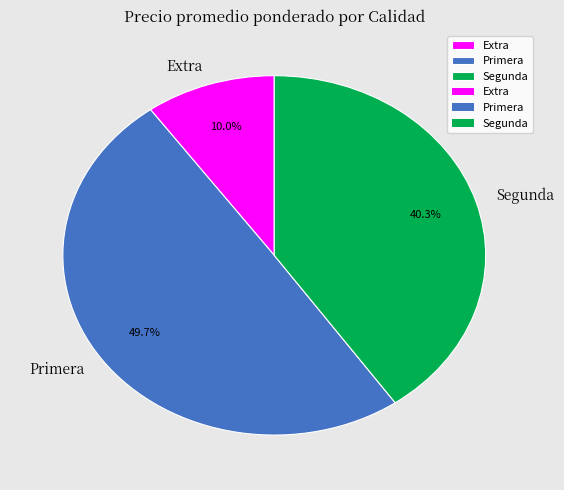

To the nearest percent, what is the average slice percentage?

33%